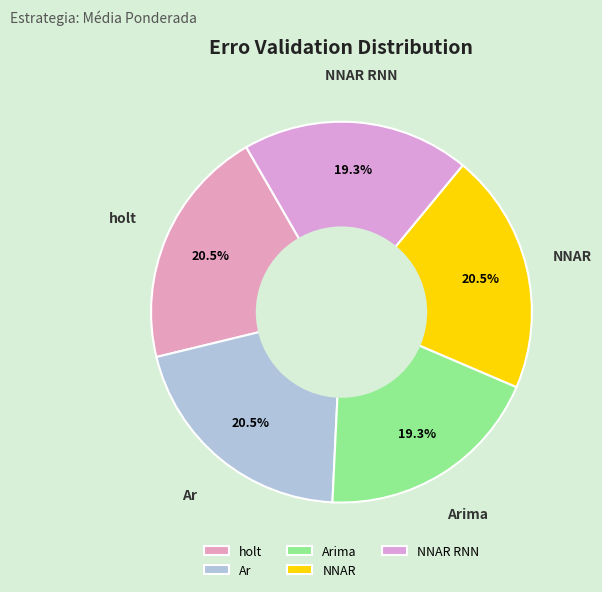

Approximately how many times larger is the value at holt compared to NNAR?

1.0